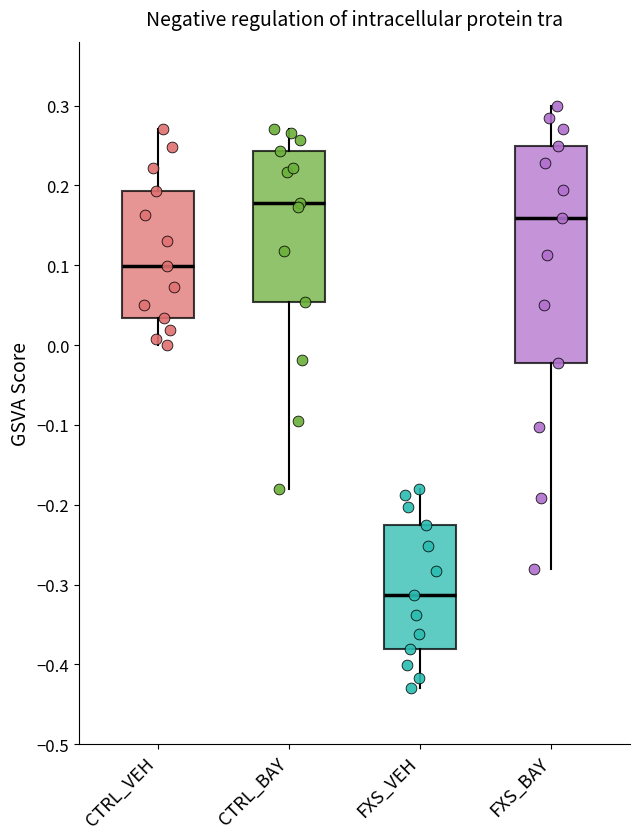

Which box is the tallest, from its lower edge to its upper edge?

FXS_BAY